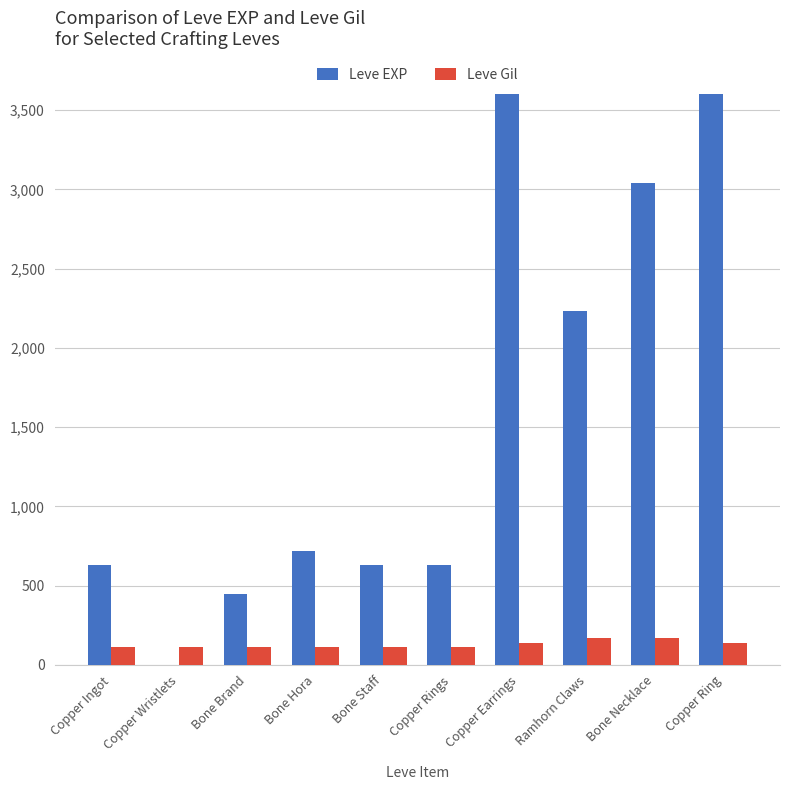

True or false: Leve EXP has a value of 1751 at Copper Earrings.

False